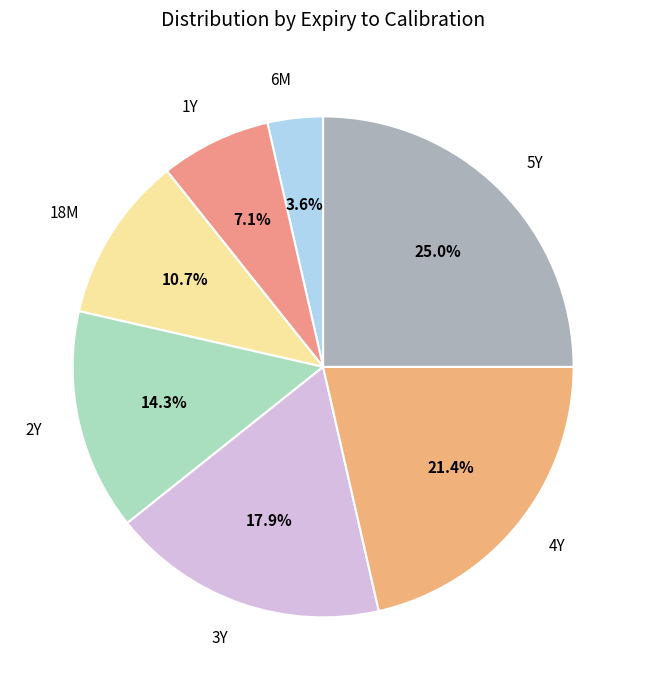

The 1Y slice represents 7% of the pie. True or false?

True